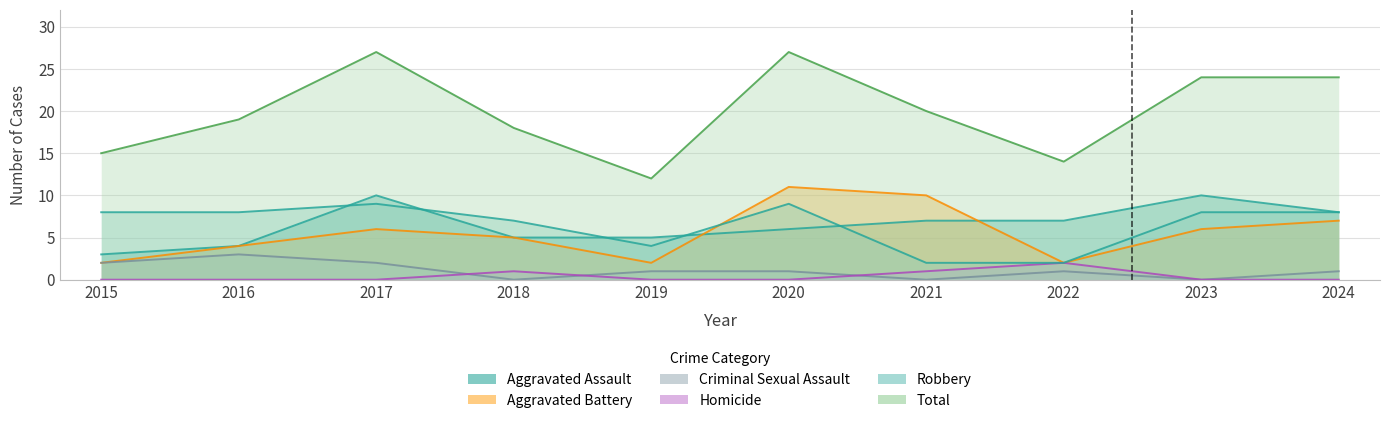

At which category is the sum across all series the highest?

2017